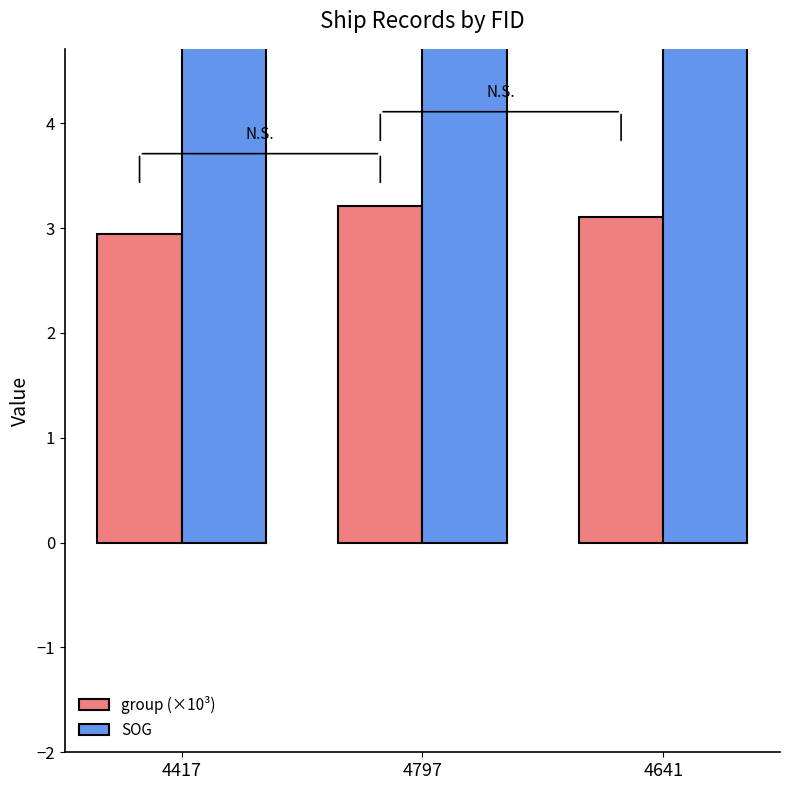

What is the minimum value shown in the chart?

2.9